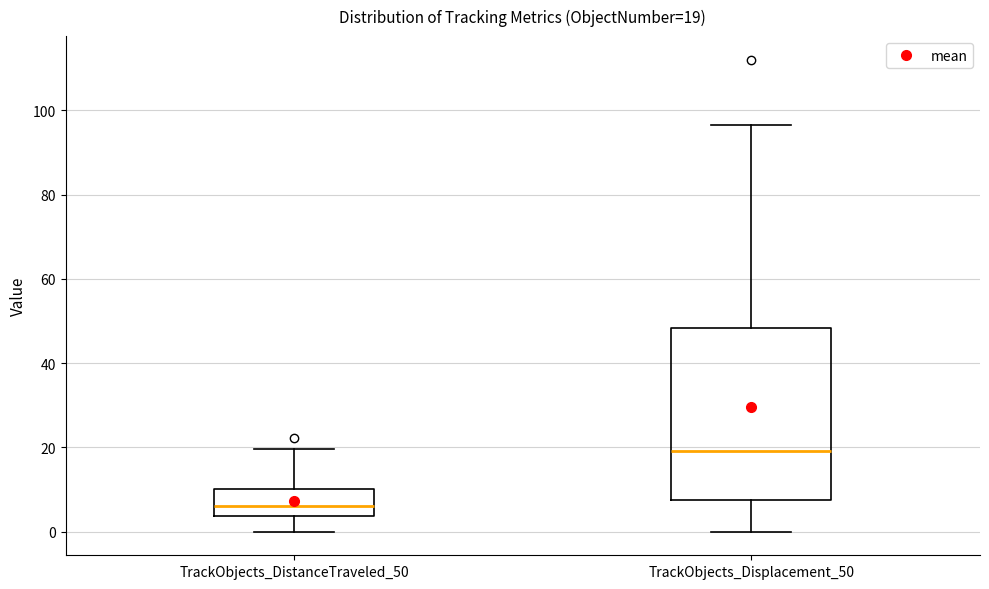

Which box's median line is the highest?

TrackObjects_Displacement_50